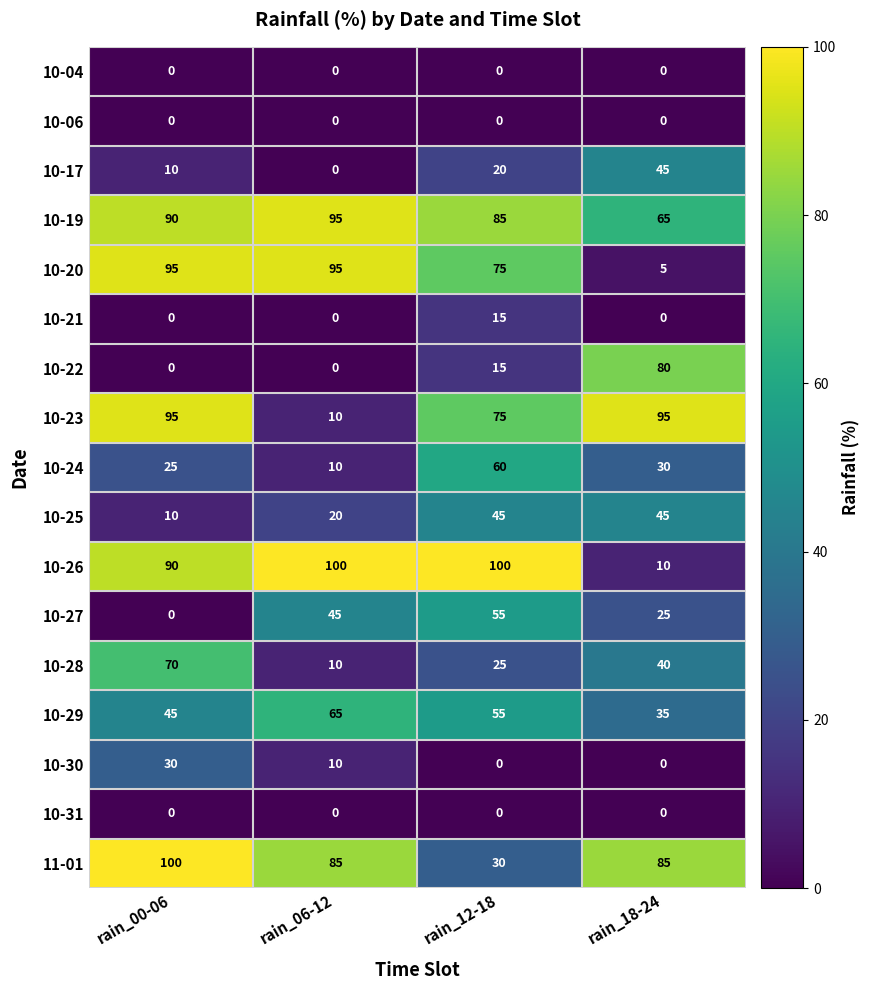

Count the 10-23 values in the range 75 to 95.

3